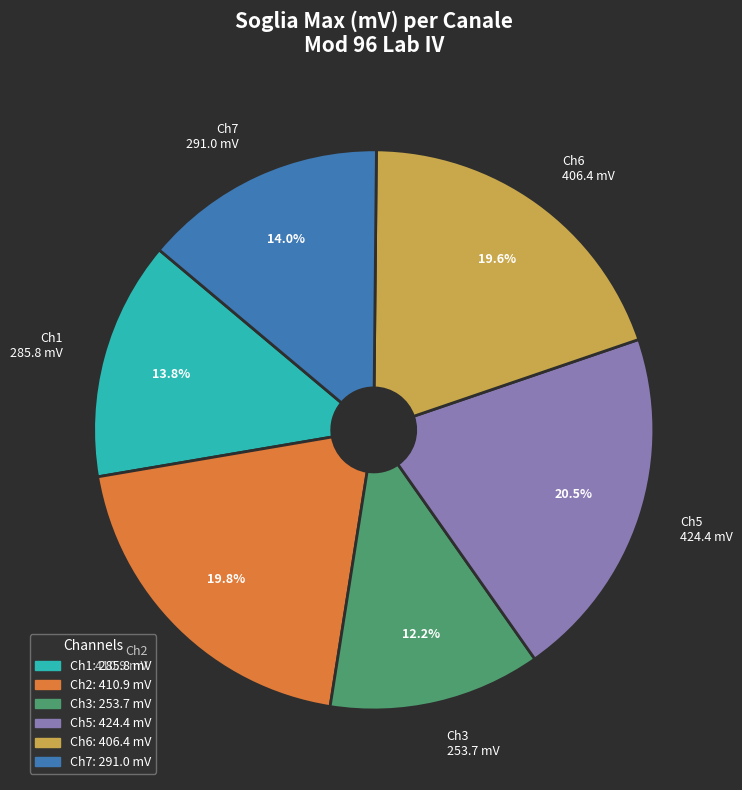

Count the number of slices in the pie.

6